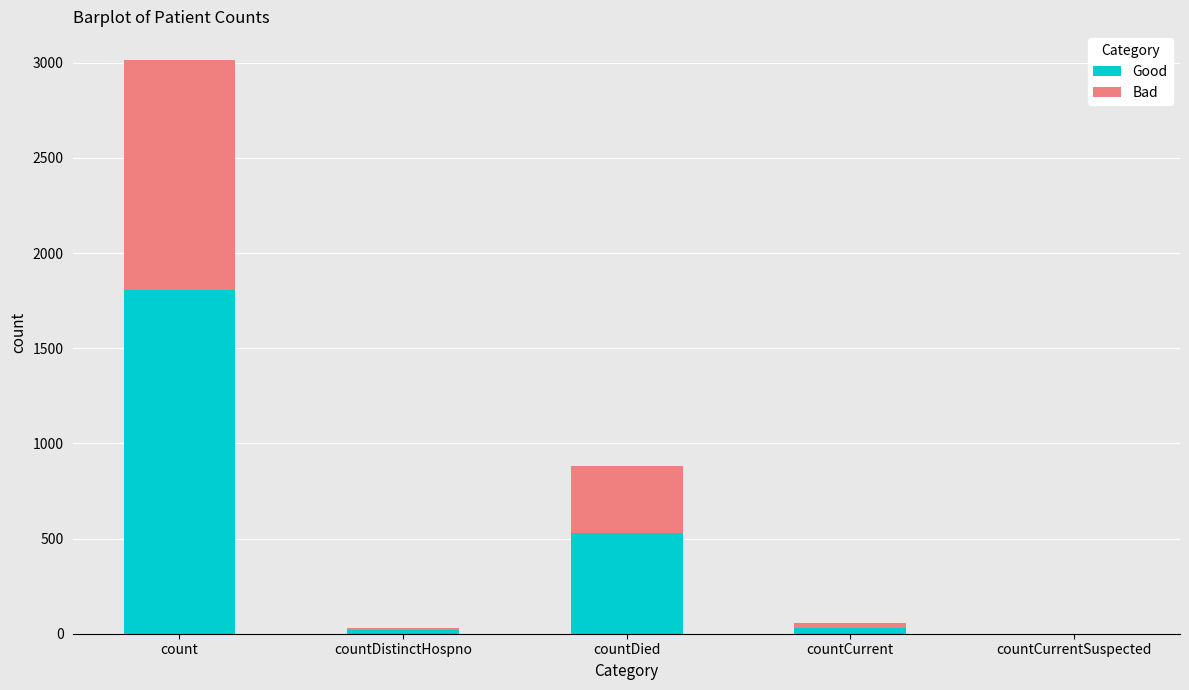

What are all the series names shown in the legend?

Good, Bad